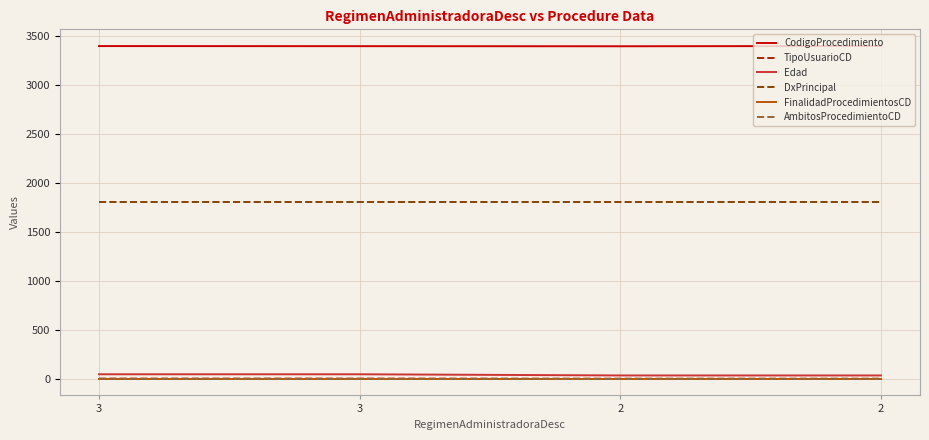

At which category is the sum across all series the highest?

3